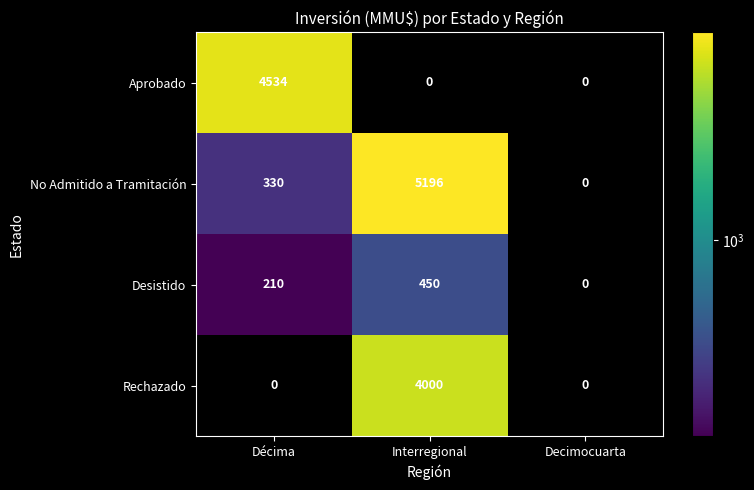

At which label is No Admitido a Tramitación closest to 2598?

Décima